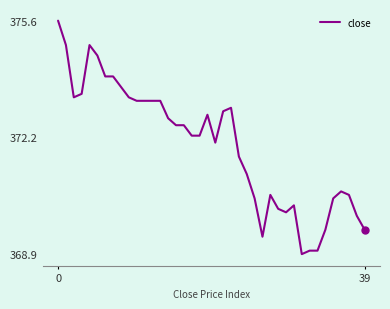

Does the chart display data point markers on the line(s)?

No